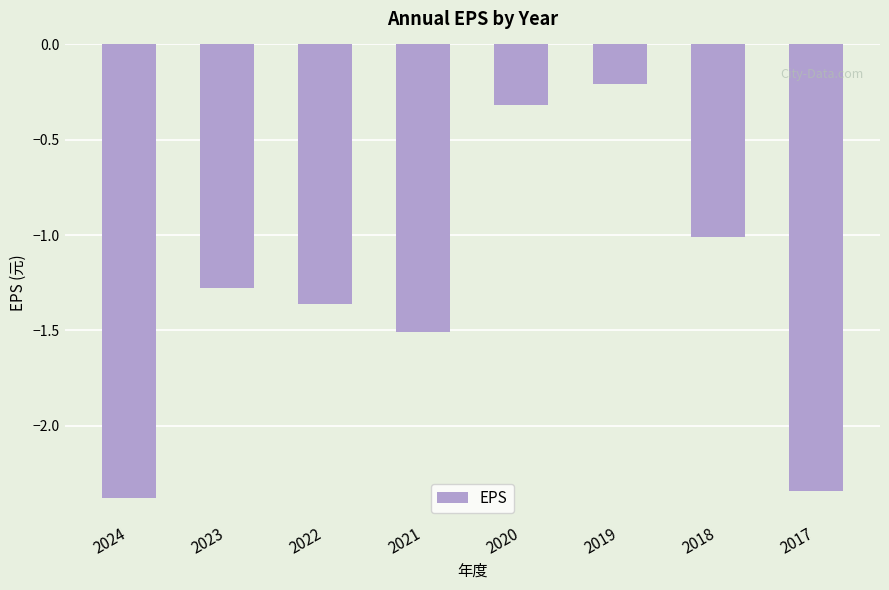

Are the bars horizontal?

No